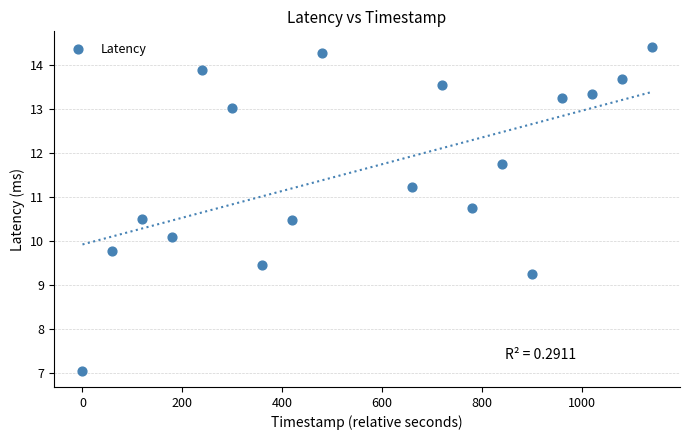

What is the range of Y values (max minus min)?

7.3